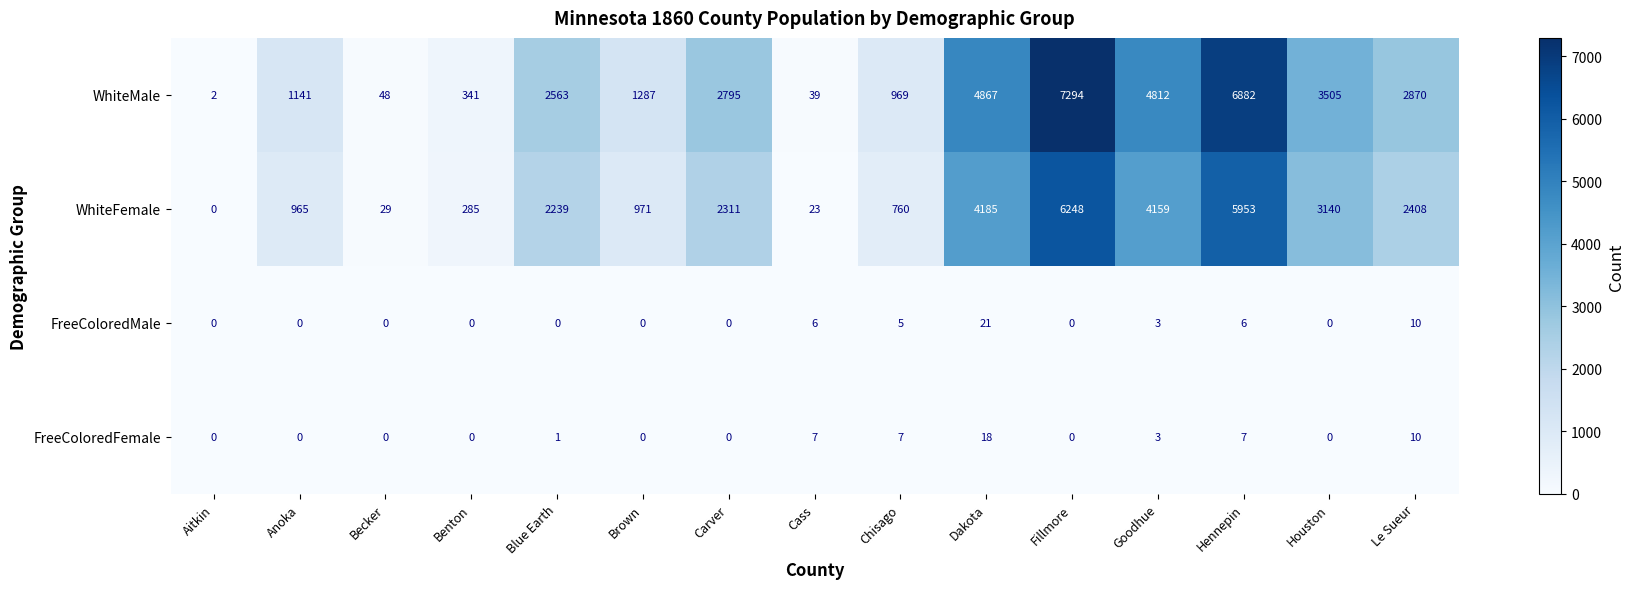

Is it true that WhiteFemale equals 3140 at Houston?

True